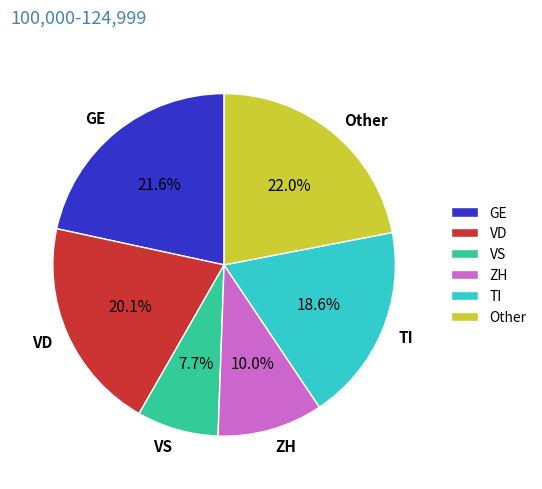

Does any single category account for the majority?

No